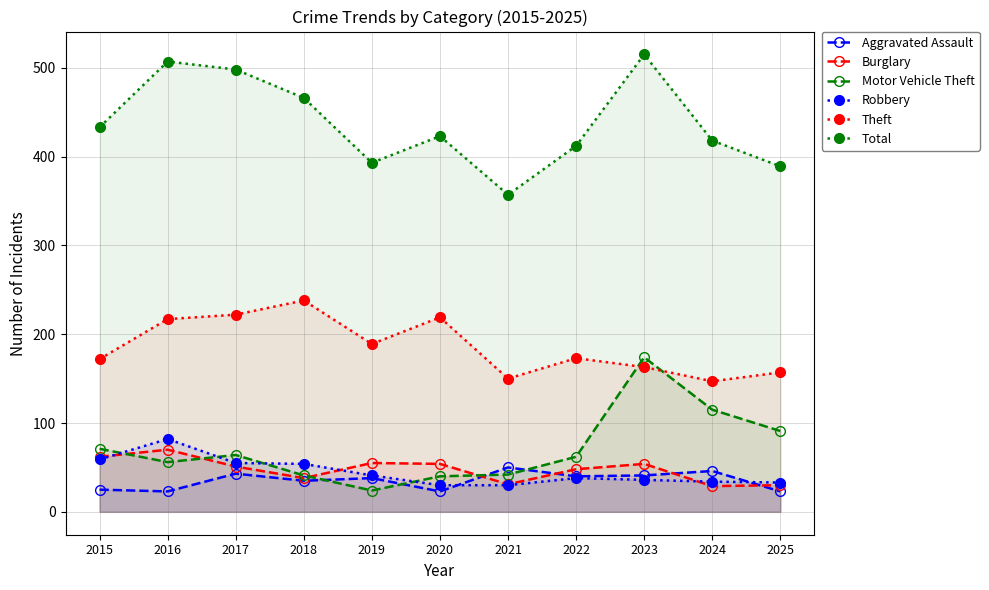

Does the chart display data point markers on the line(s)?

Yes